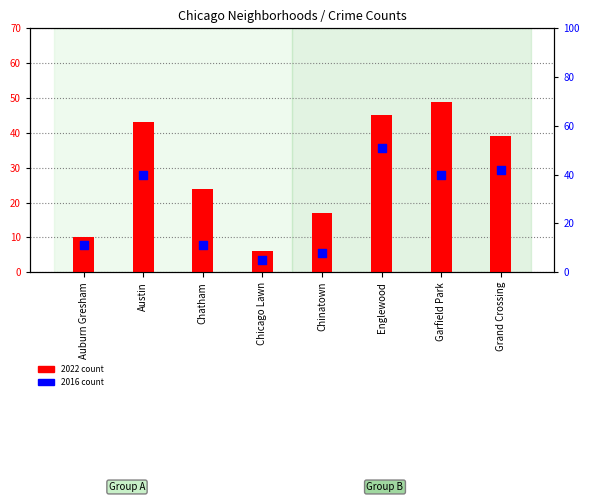

What are all the series names shown in the legend?

2022 count, 2016 count